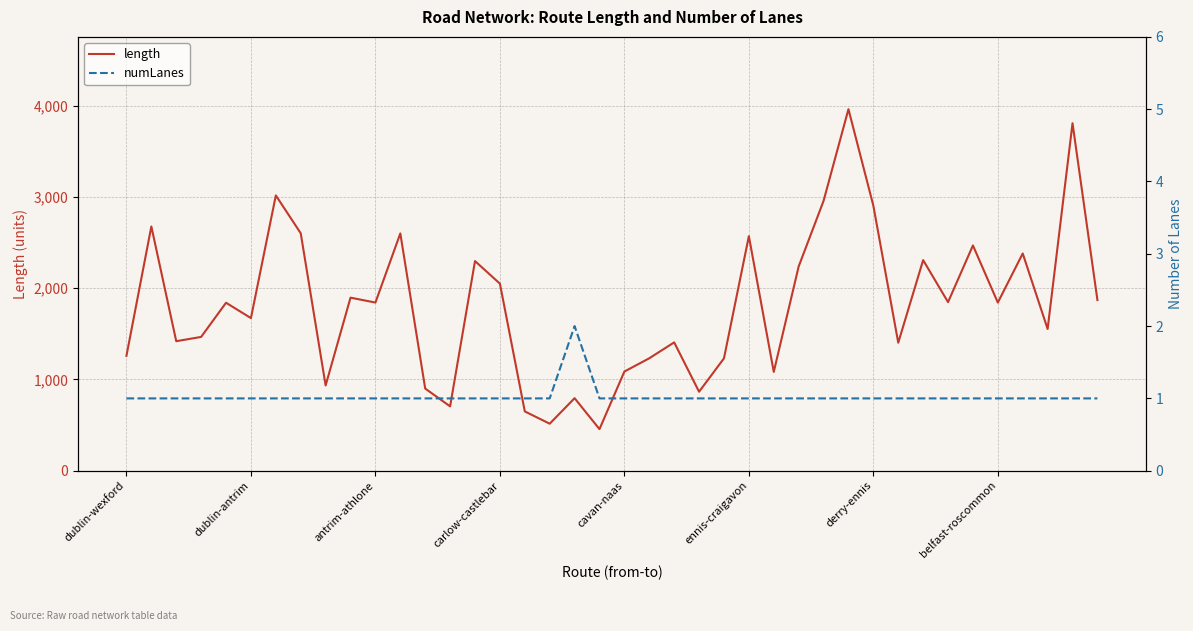

True or false: length has a value of 700.2 at 26.

False